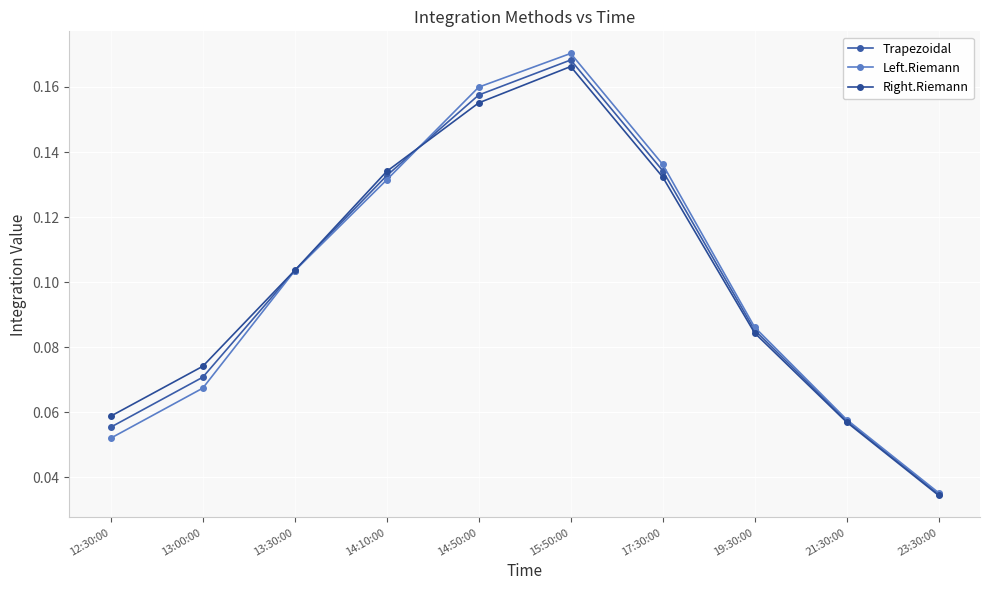

Where do Left.Riemann and Right.Riemann first cross each other?

14:10:00 and 14:50:00